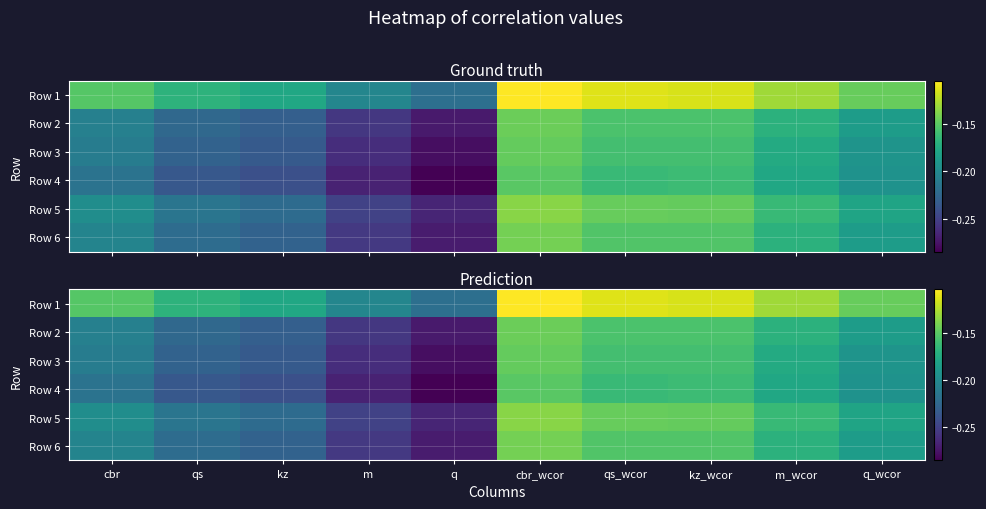

Which series has the largest total across all categories?

Row 1